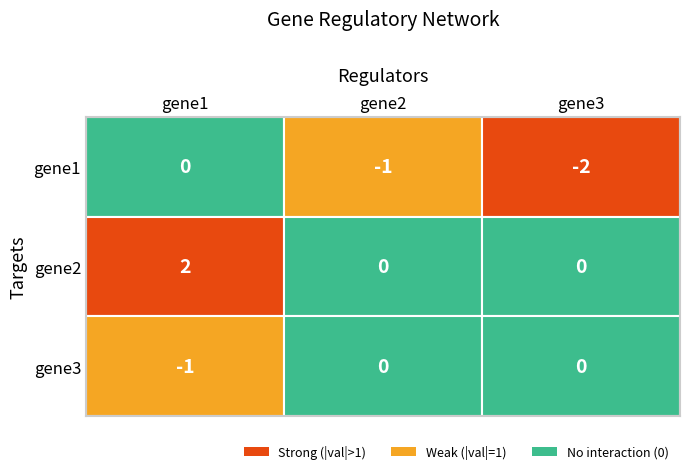

The gene3 series shows 0 at gene2. True or false?

True